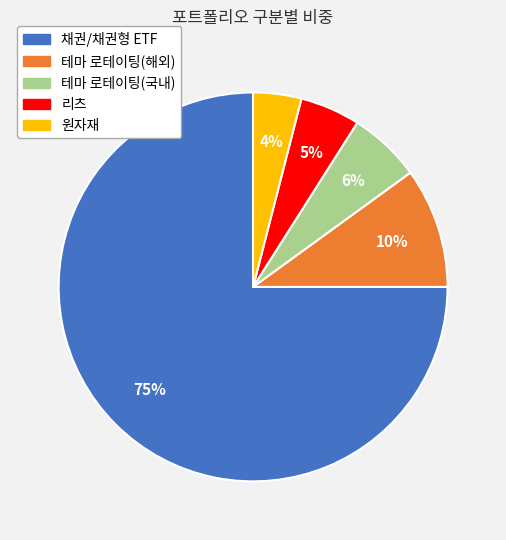

Count the number of slices in the pie.

5